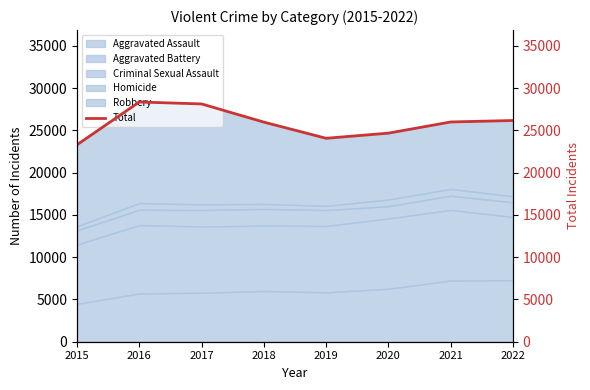

How many lines are shown in the chart?

1